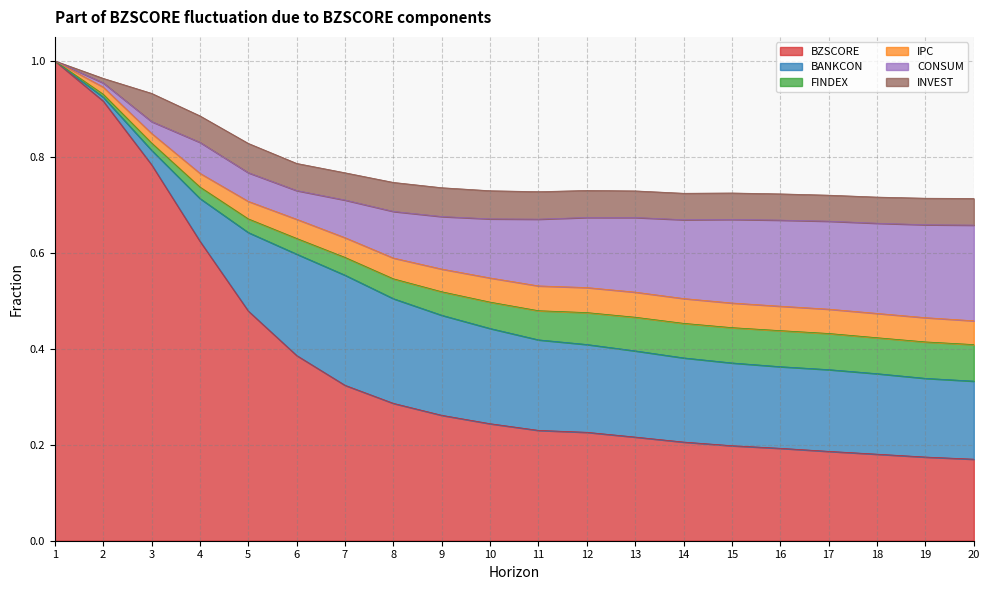

What is the value of the FINDEX point at the 18th from the left?

0.1